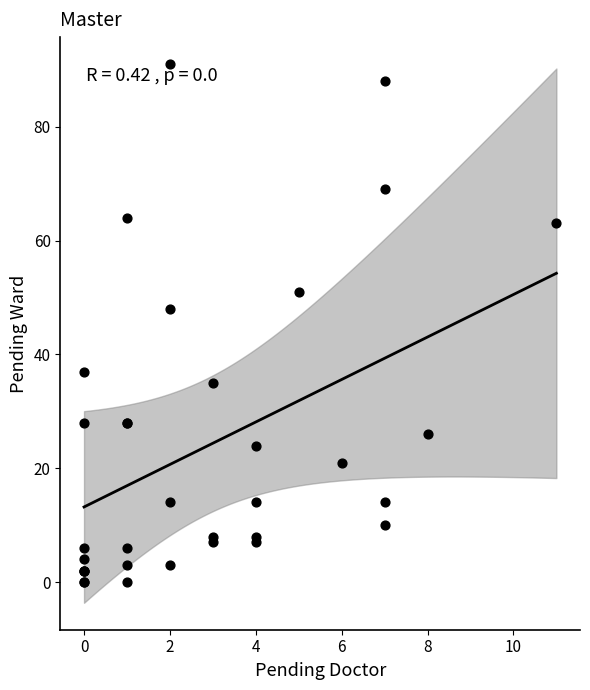

What Y value in the scatter plot is closest to 45?

48